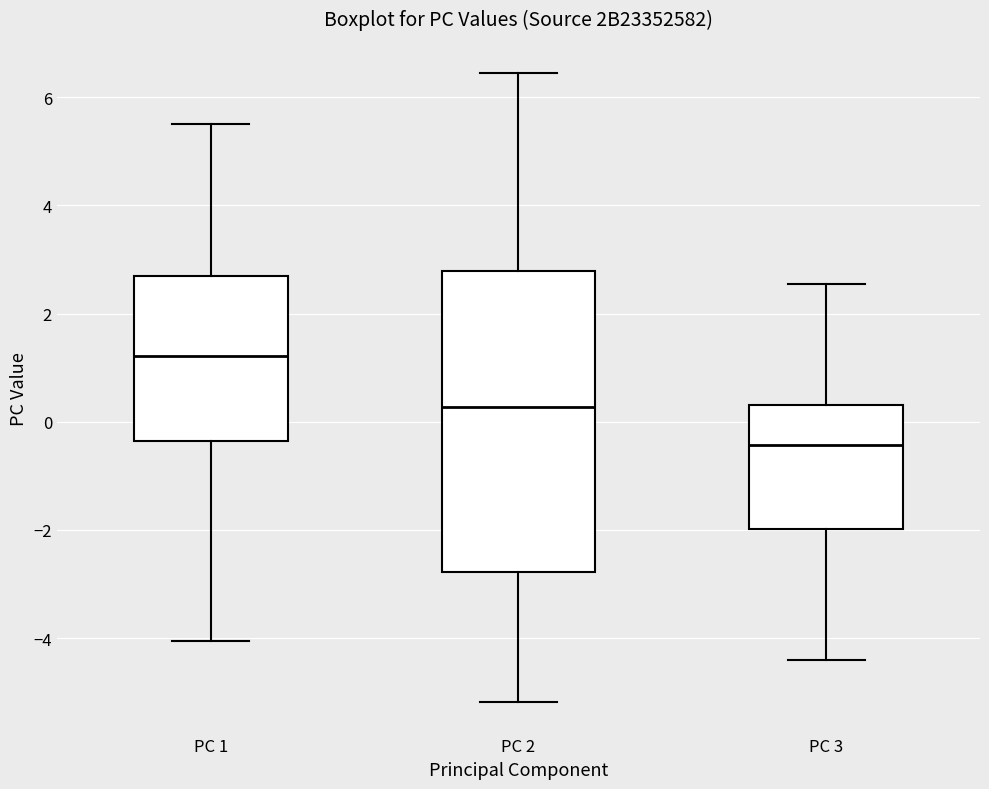

Where is the upper edge of the box for PC 1 on the y-axis? The values are not printed on the chart, so give them approximately, as read against the axis.

2.8